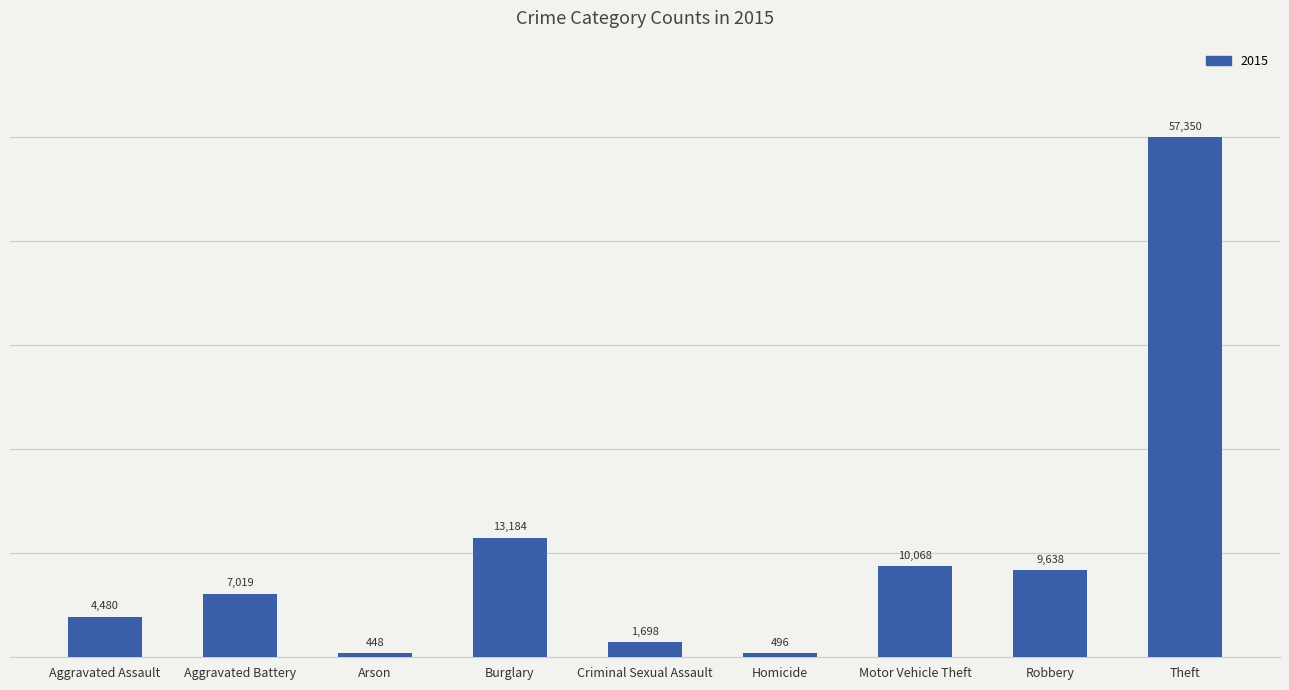

Rank the categories by value from highest to lowest.

Theft, Burglary, Motor Vehicle Theft, Robbery, Aggravated Battery, Aggravated Assault, Criminal Sexual Assault, Homicide, Arson